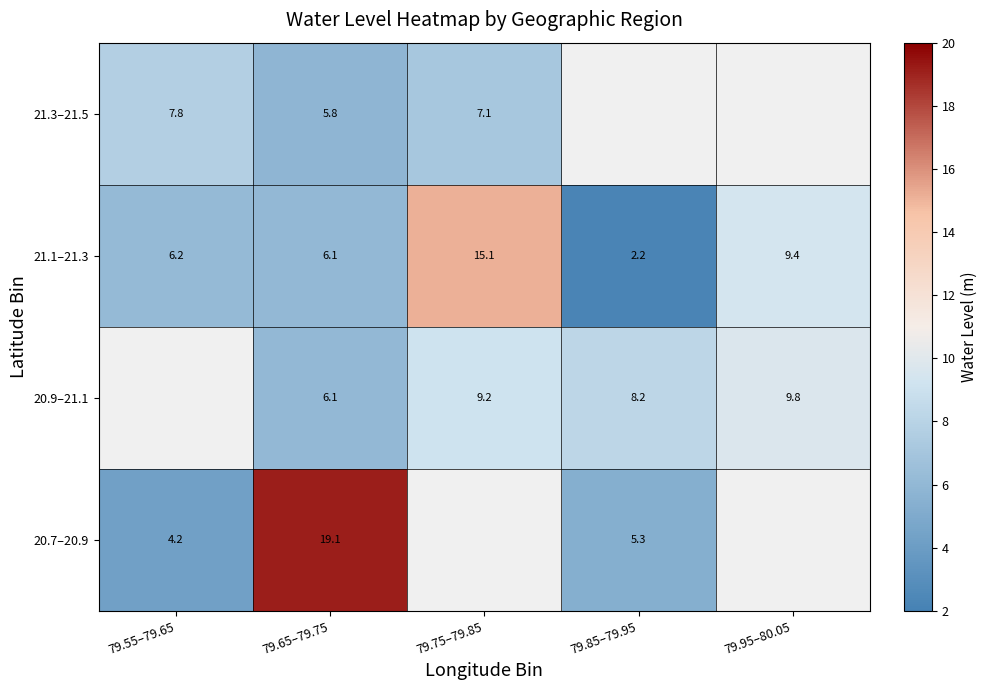

Is the value of 20.7–20.9 at 79.55–79.65 greater than the value of 21.1–21.3 at 79.95–80.05?

No